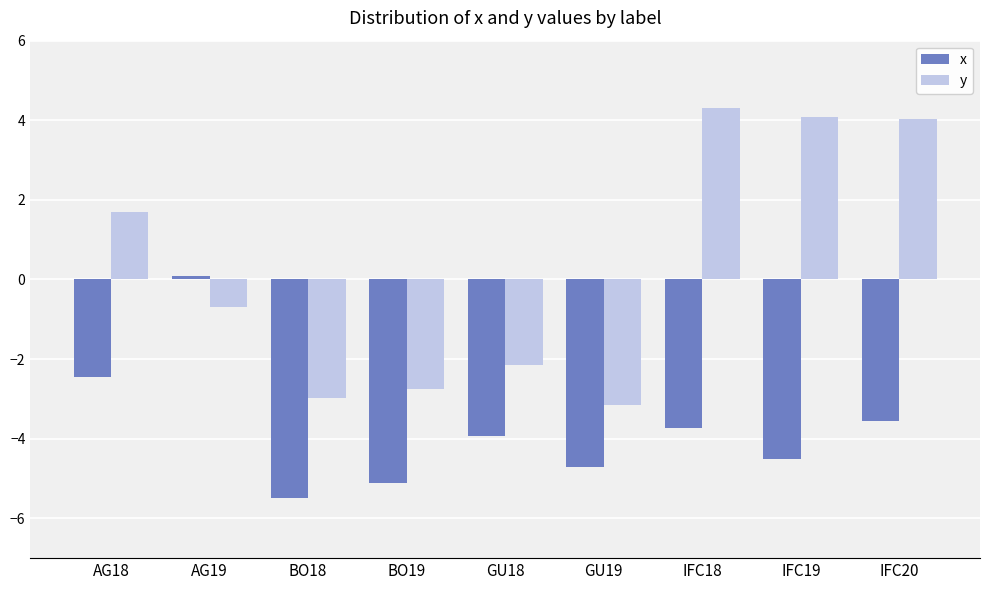

Between GU19 and IFC20, which series saw the biggest shift?

y